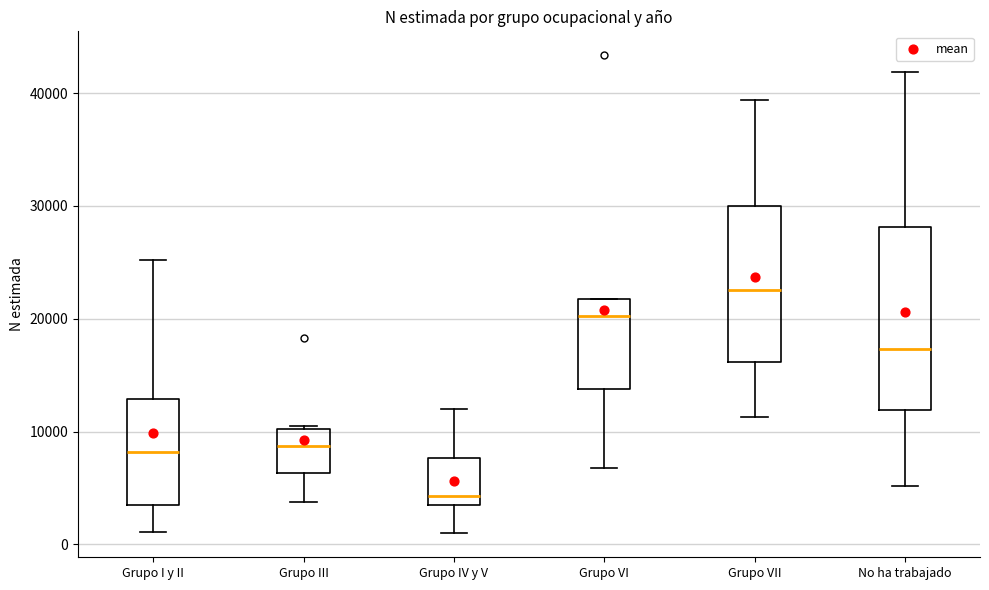

Reading left to right, read every box against the y-axis: the position of its median line, the range the box covers, and the ends of its whiskers. The values are not printed on the chart, so give them approximately, as read against the axis.

Grupo I y II: median 8000, box 3000 to 13000, whiskers 1000 to 25000
Grupo III: median 9000, box 6000 to 10000, whiskers 4000 to 10000
Grupo IV y V: median 4000 (just above the box's lower edge), box 4000 to 8000, whiskers 1000 to 12000
Grupo VI: median 20000, box 14000 to 22000, whiskers 7000 to 22000
Grupo VII: median 23000, box 16000 to 30000, whiskers 11000 to 39000
No ha trabajado: median 17000, box 12000 to 28000, whiskers 5000 to 42000